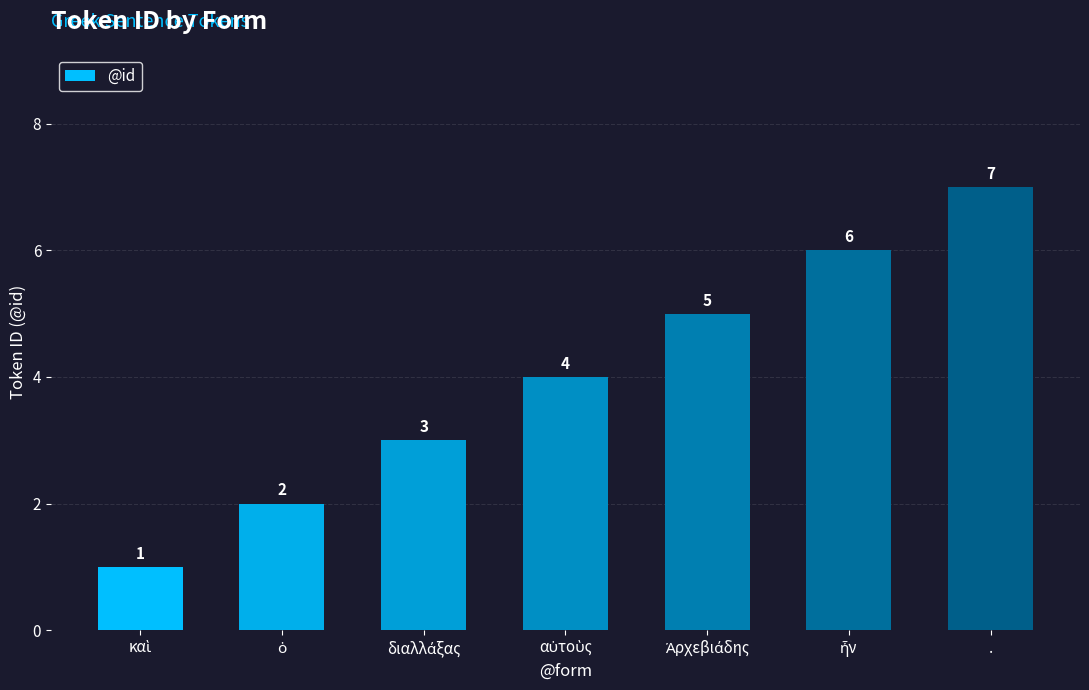

What is the greatest value displayed?

7